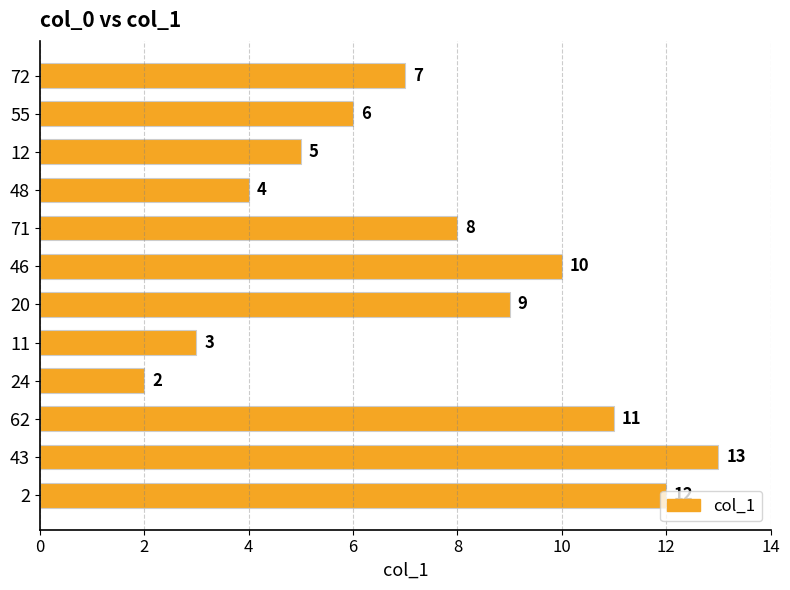

What is the difference between the maximum and minimum values?

11